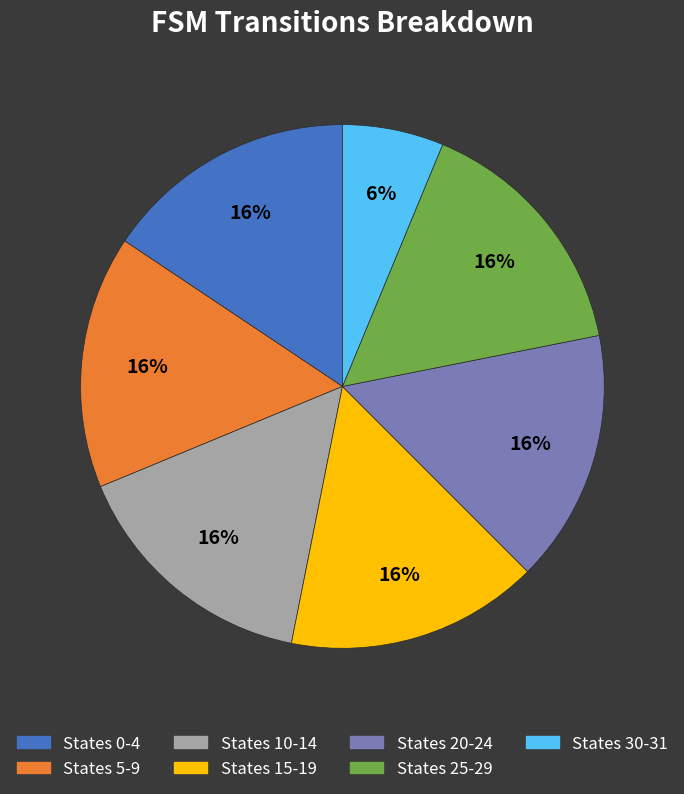

To the nearest percent, what is the average slice percentage?

14%